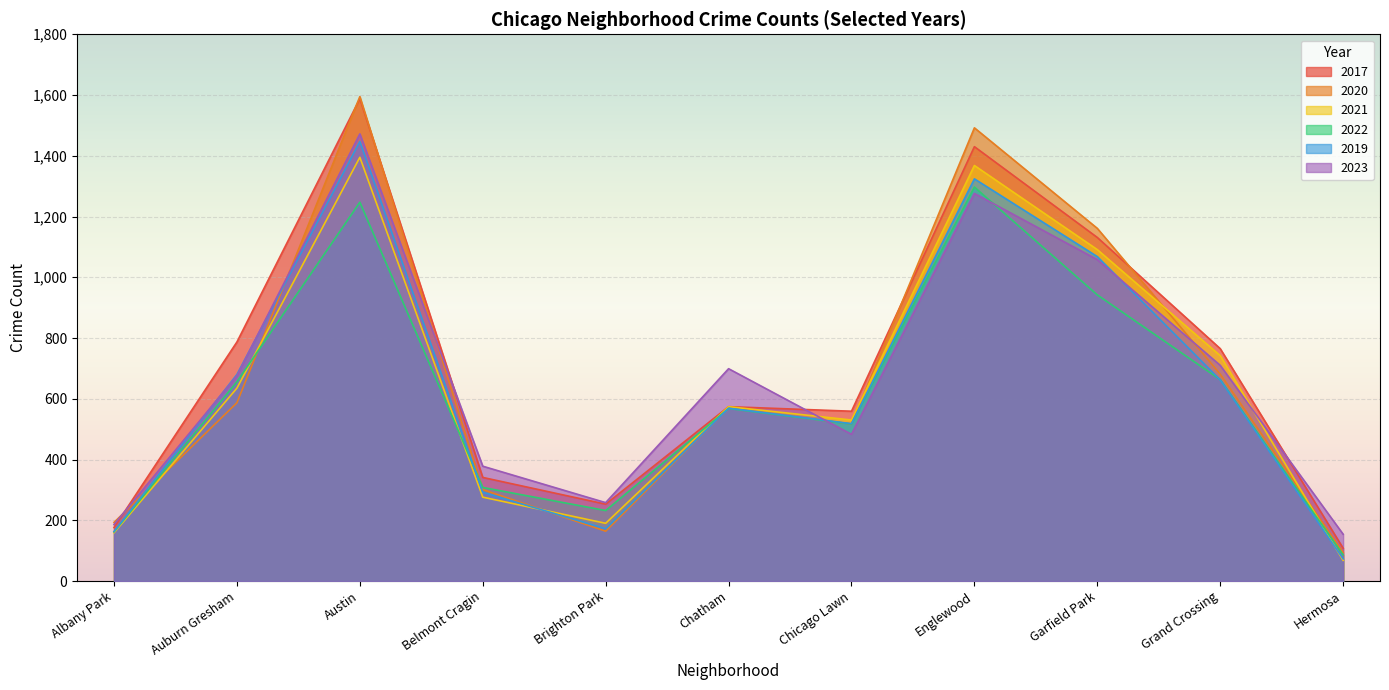

Where is 2021 nearest to the value 699?

Grand Crossing